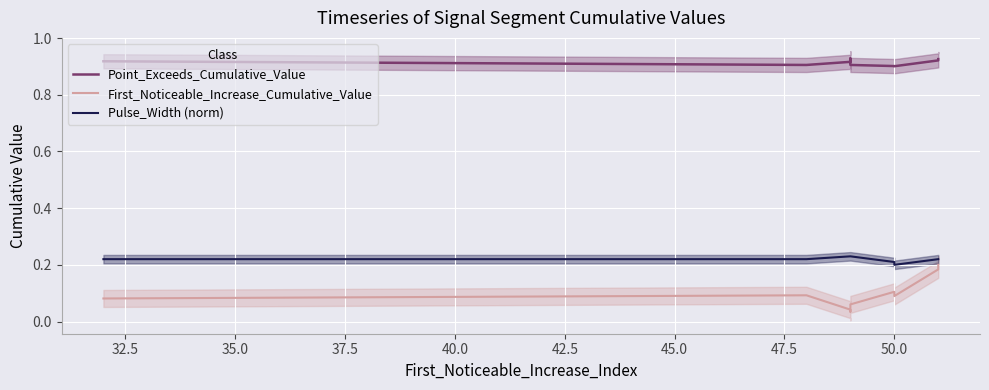

How many lines are shown in the chart?

3